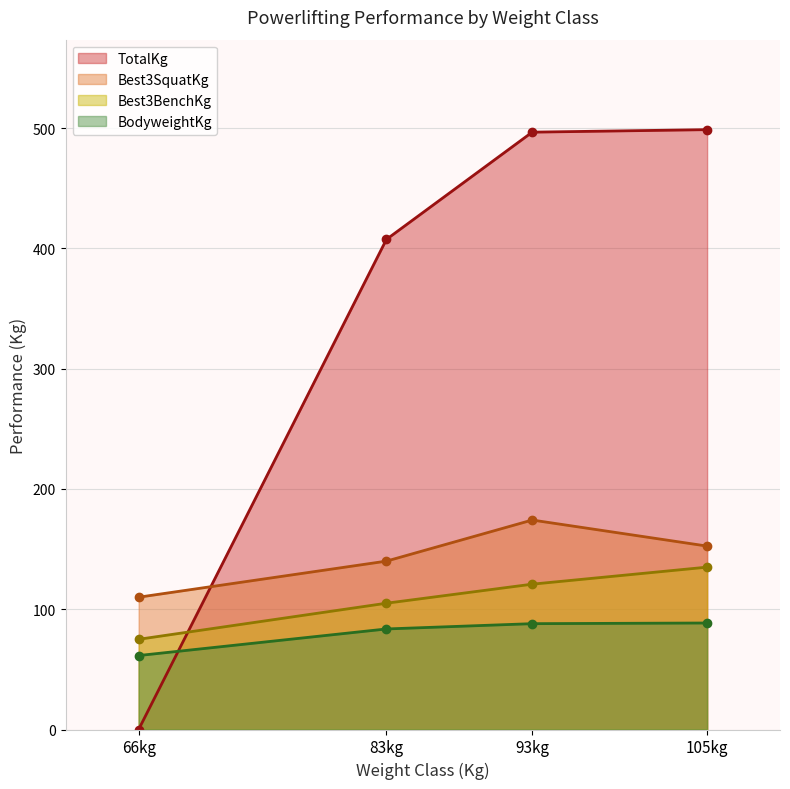

How many times do Best3BenchKg and TotalKg cross each other?

1